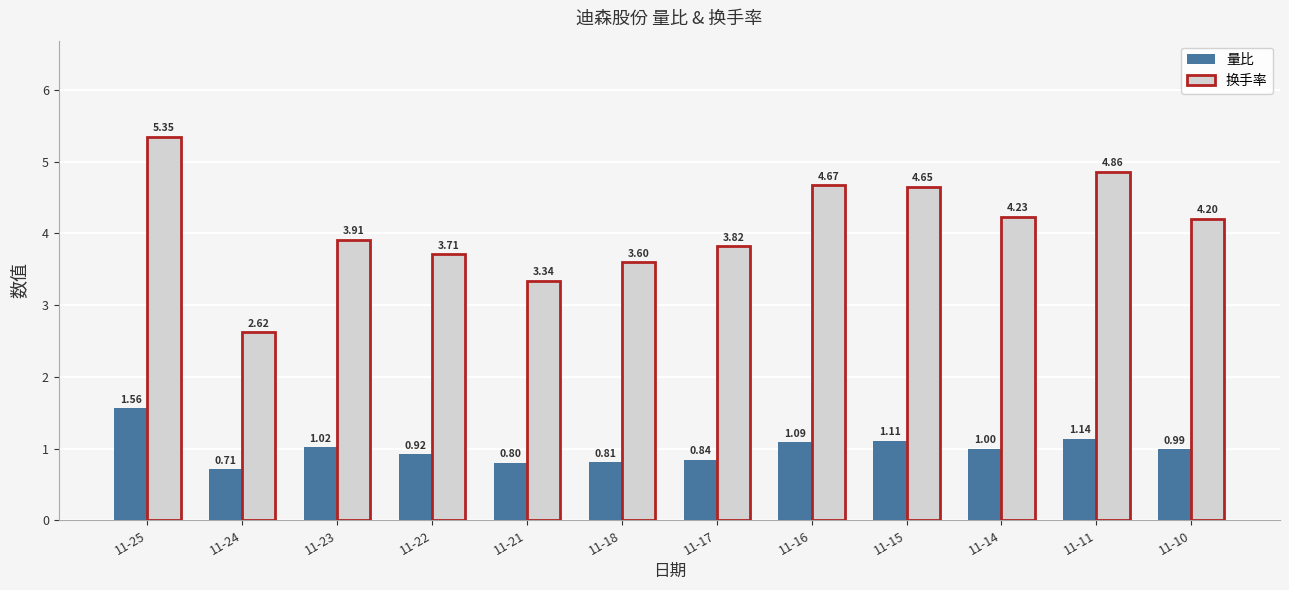

At which category does the chart reach its peak across all series?

11-25